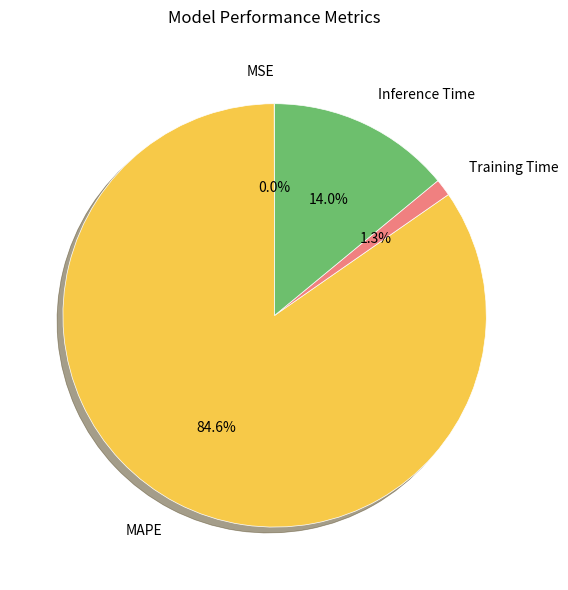

Between Training Time and Inference Time, which is larger?

Inference Time